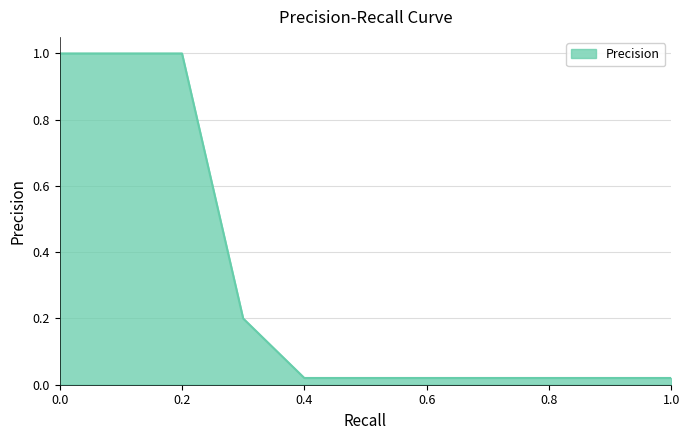

What is the difference between the maximum and minimum values?

1.0